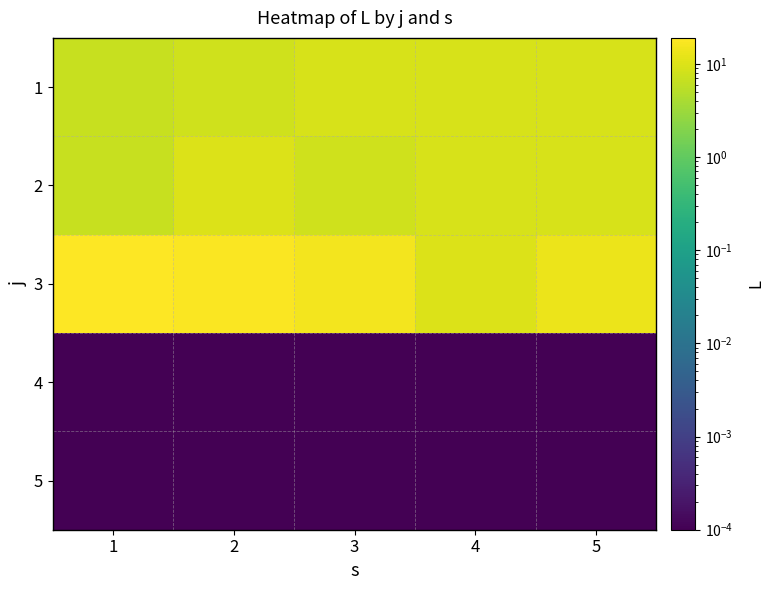

At how many categories does at least one series exceed 2?

5